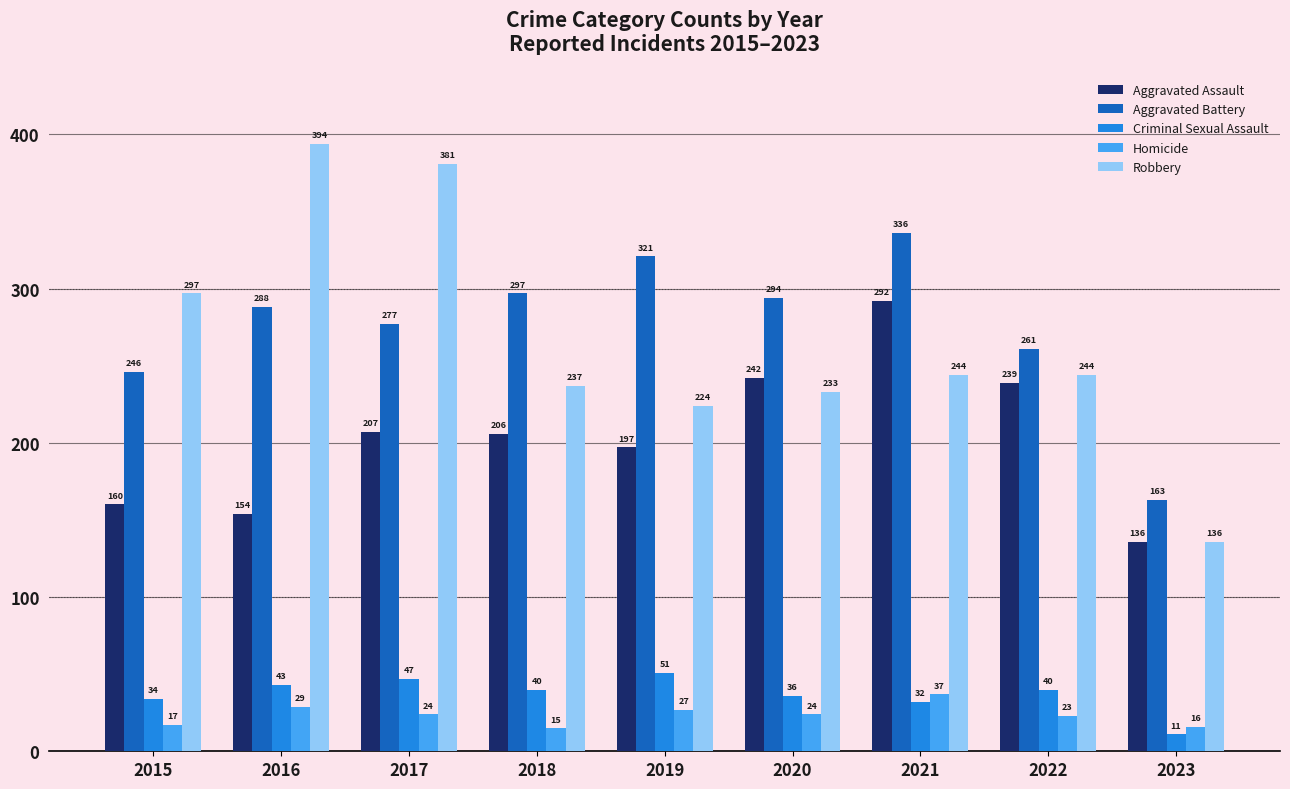

What is the total value across all series at 2021?

941